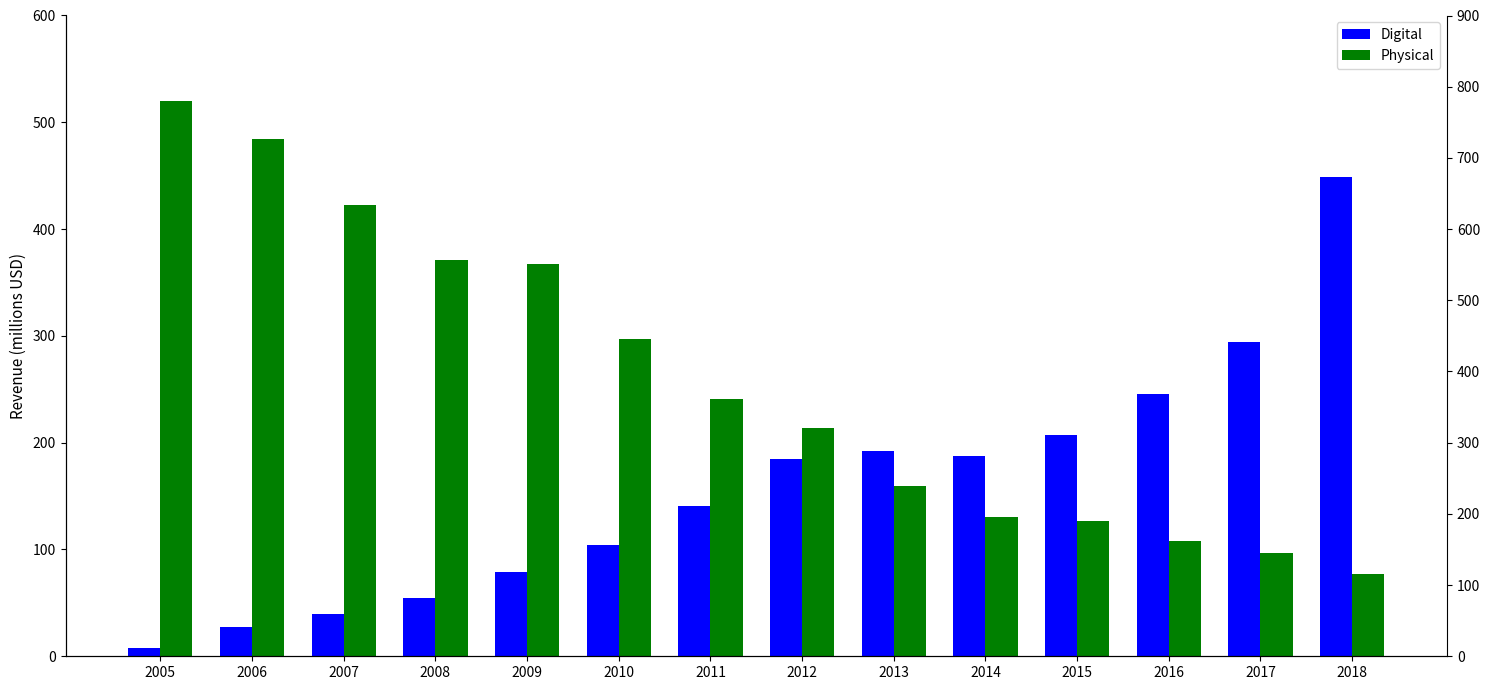

How many data points in Digital are above 184?

7